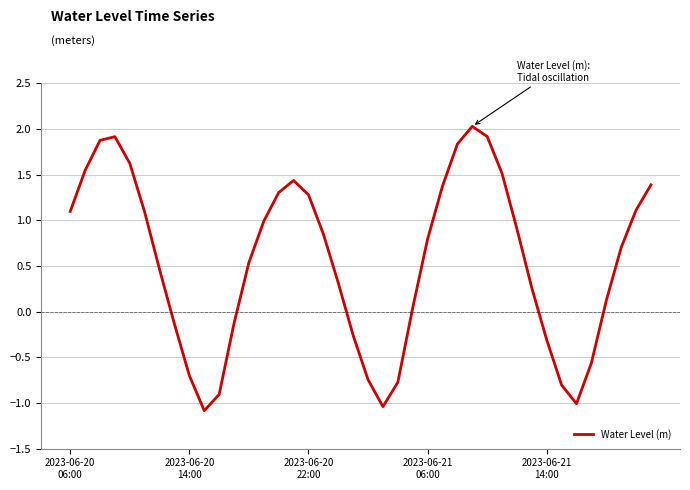

What is the maximum value shown in the chart?

2.0